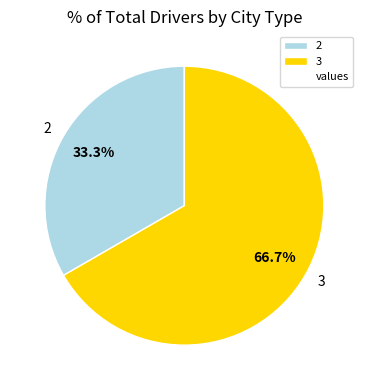

What is the ratio of the value at 3 to the value at 2?

2.0